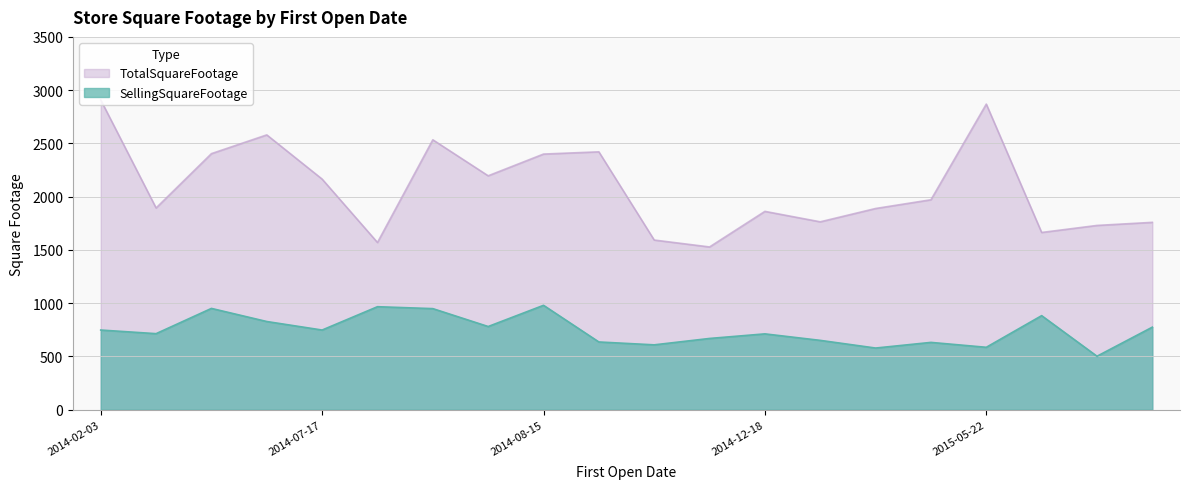

List the series in order of their peak value, highest first.

TotalSquareFootage, SellingSquareFootage